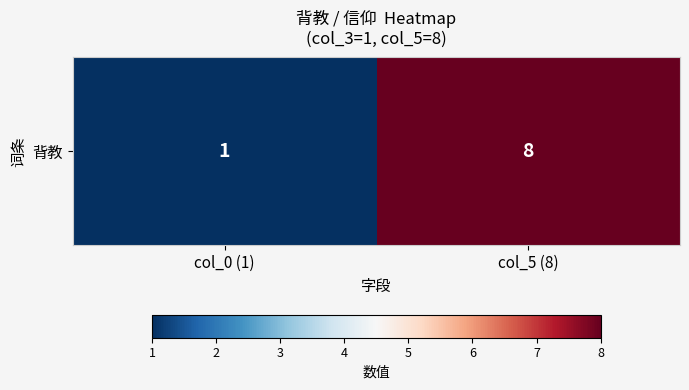

Rank the categories by value from lowest to highest.

col_0 (1), col_5 (8)